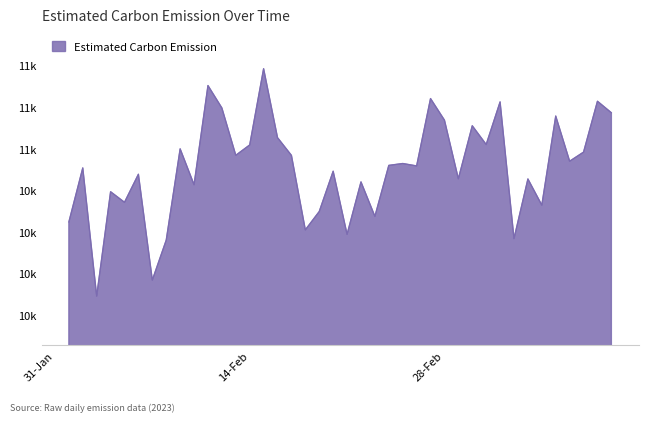

Does the chart display data point markers on the line(s)?

No